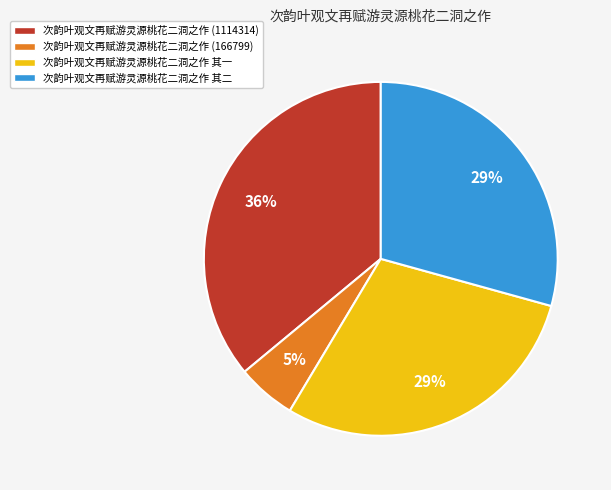

Is it true that 次韵叶观文再赋游灵源桃花二洞之作 (166799) is 5% of the pie?

True